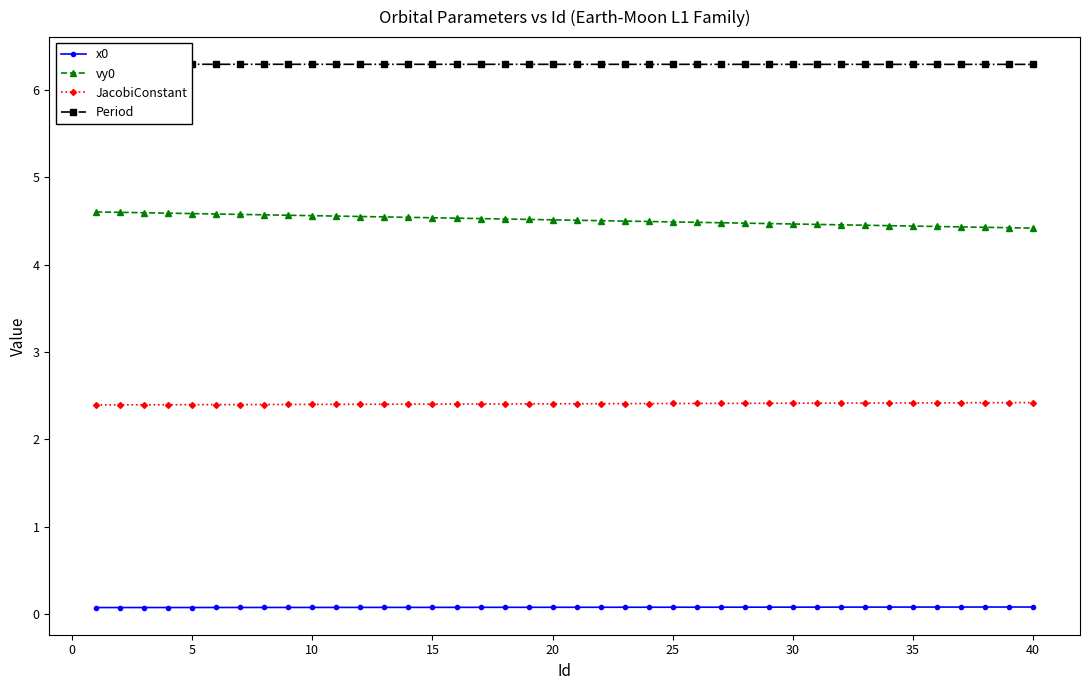

Count the number of data series in this chart.

4